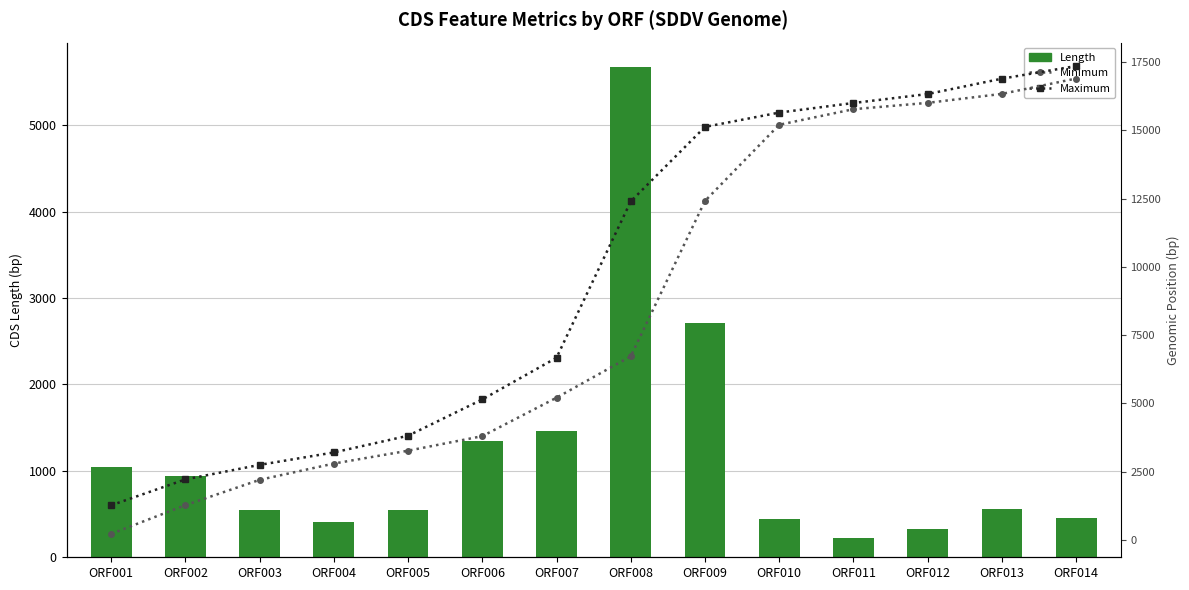

Read the Length value at ORF001, to the nearest 100.

1000